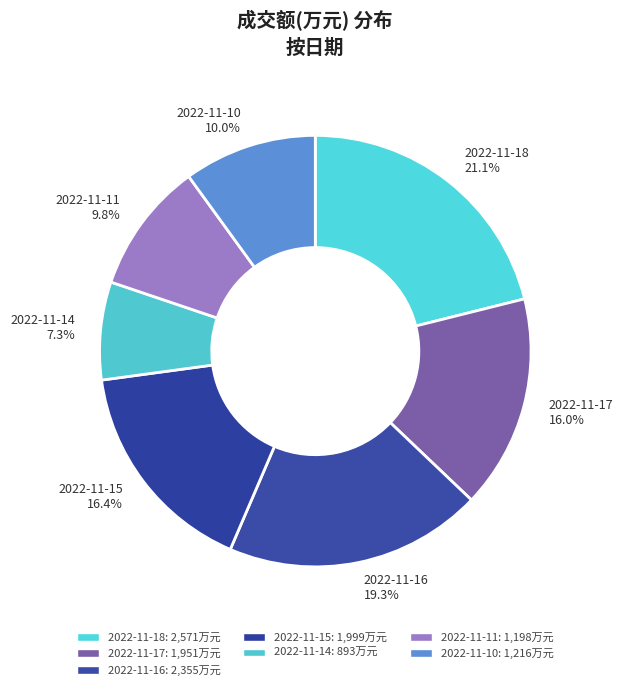

The 2022-11-15 slice represents 16% of the pie. True or false?

True